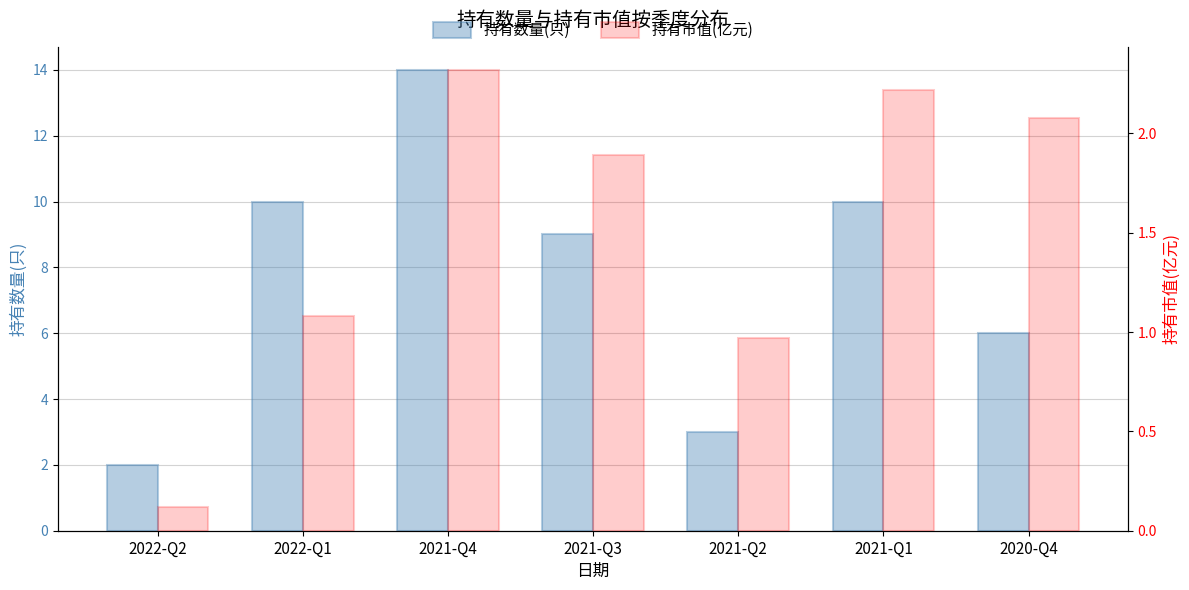

How many distinct data groups are displayed?

2